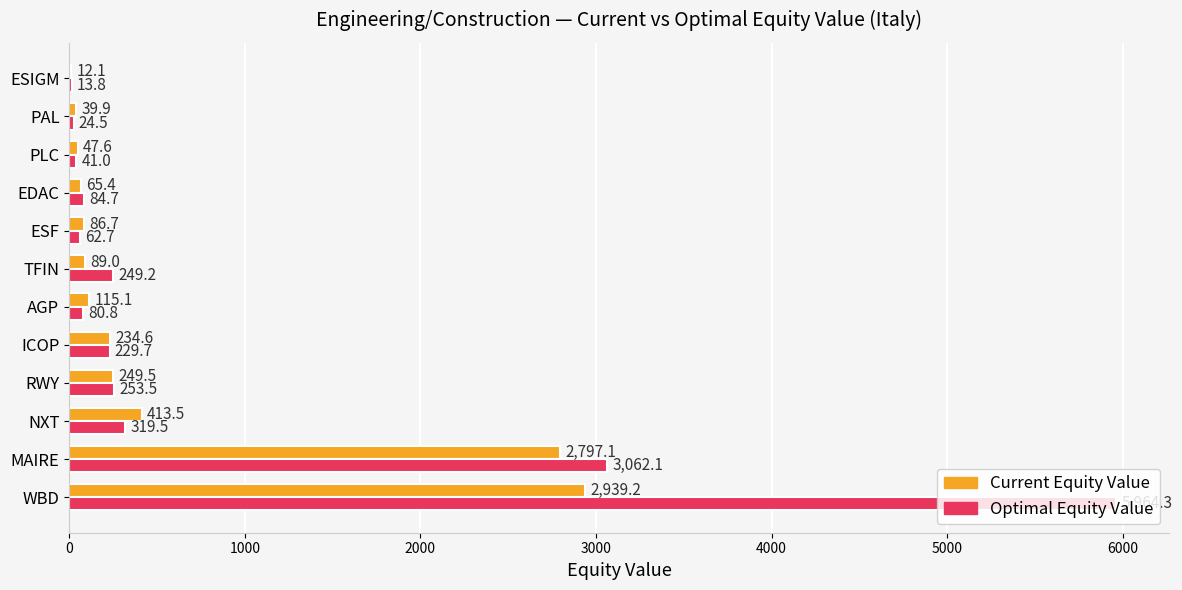

Between RWY and ICOP, which series saw the biggest shift?

Optimal Equity Value